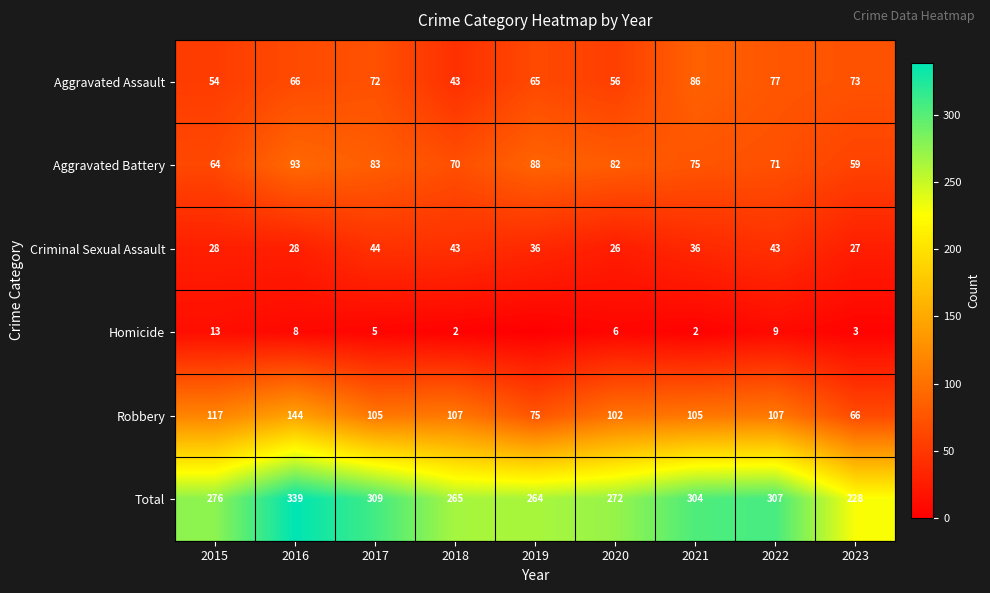

List the labels in order of Aggravated Battery value, largest first.

2016, 2019, 2017, 2020, 2021, 2022, 2018, 2015, 2023